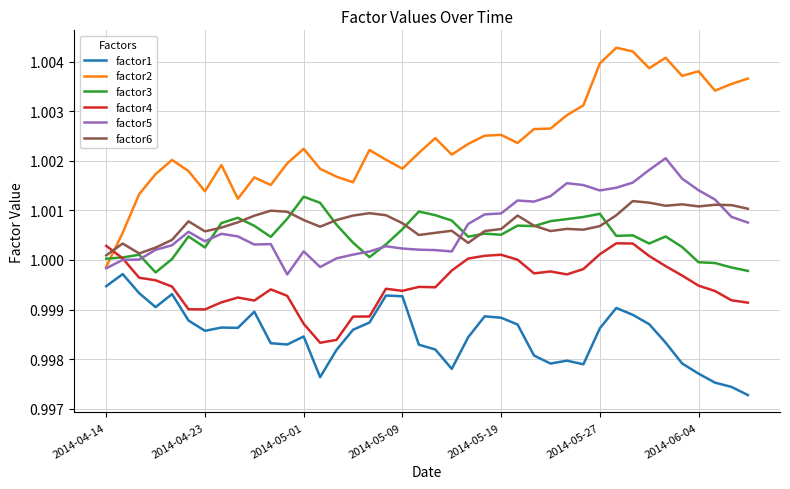

How many intersections are there between factor2 and factor4?

1